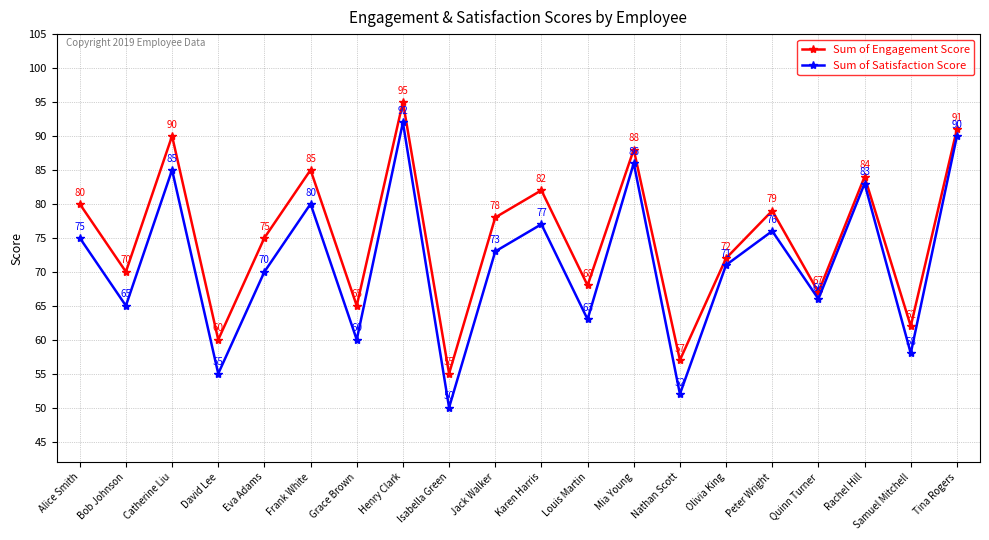

What is the label of the 16th point from the left?

Peter Wright